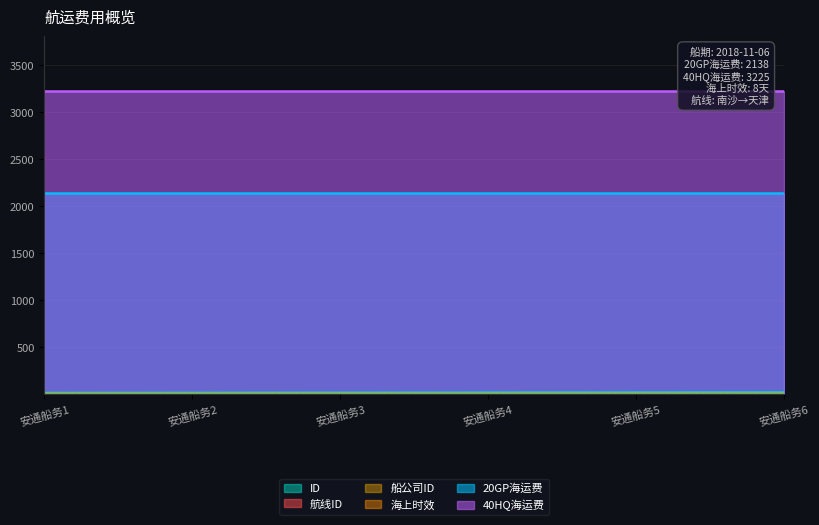

True or false: 航线ID and ID cross at least once.

False